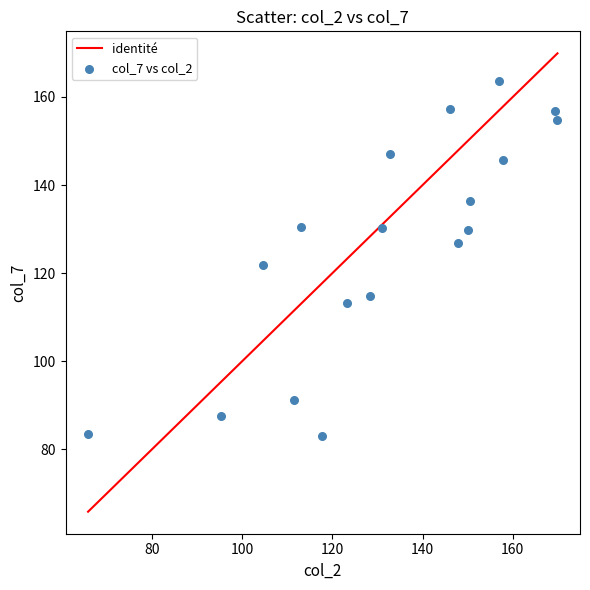

What is the range of Y values (max minus min)?

80.8